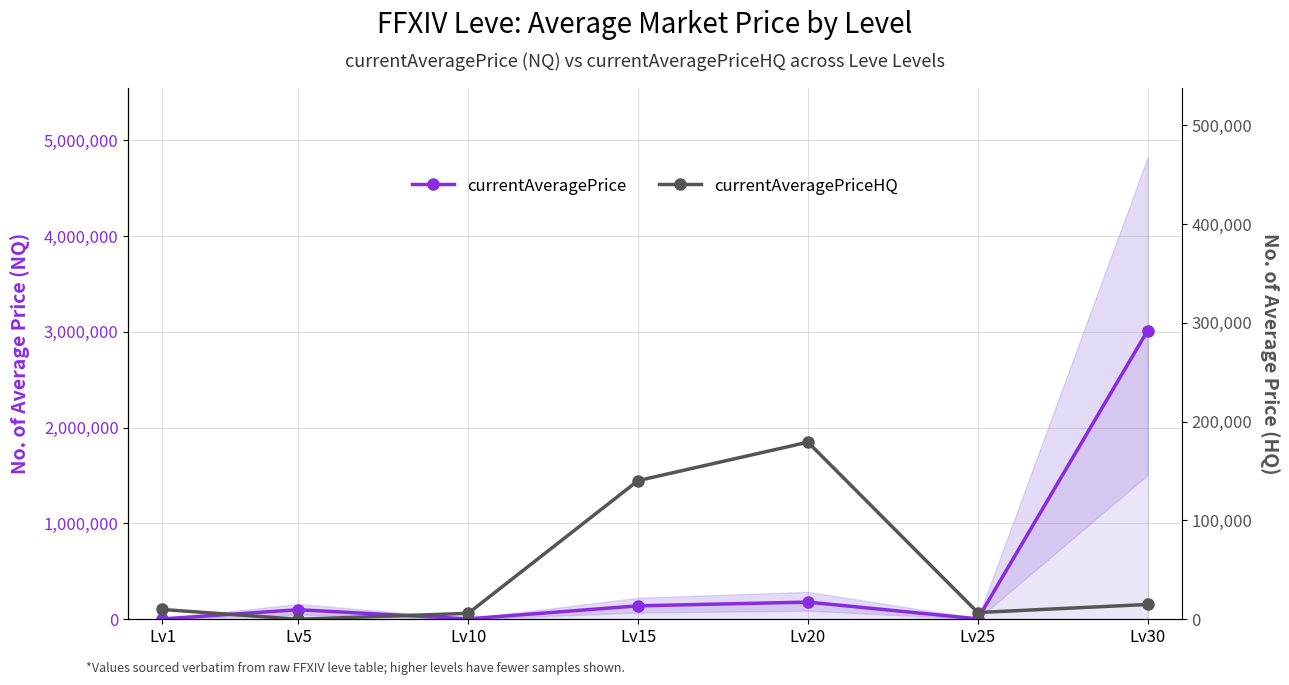

Where is the first local maximum for currentAveragePriceHQ?

Lv20